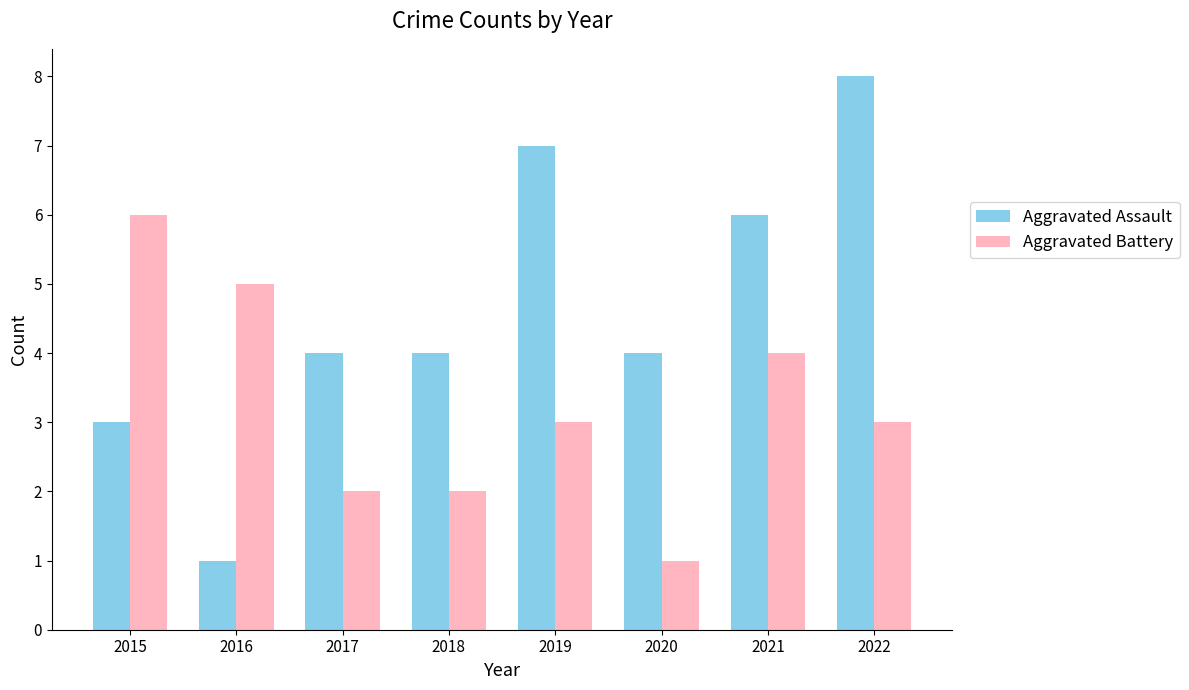

Is it true that Aggravated Battery equals 5 at 2022?

False